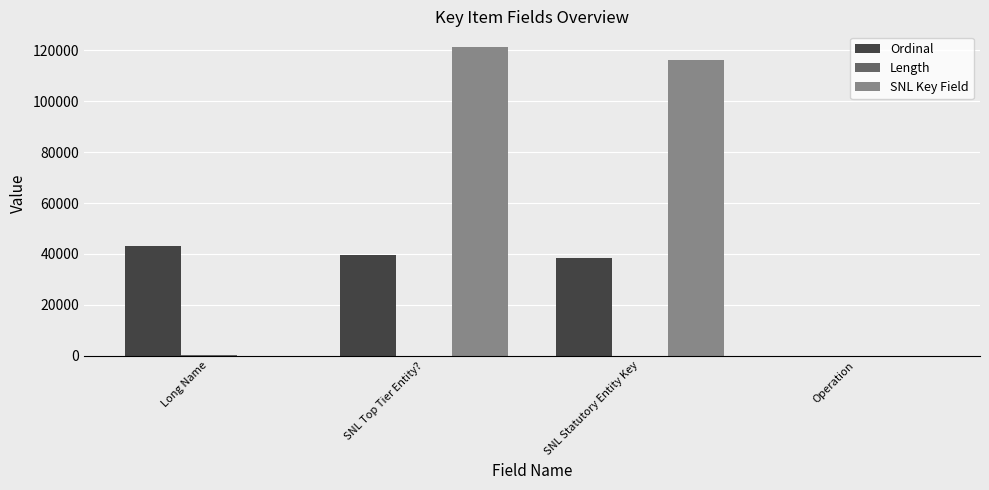

Are the bars horizontal?

No